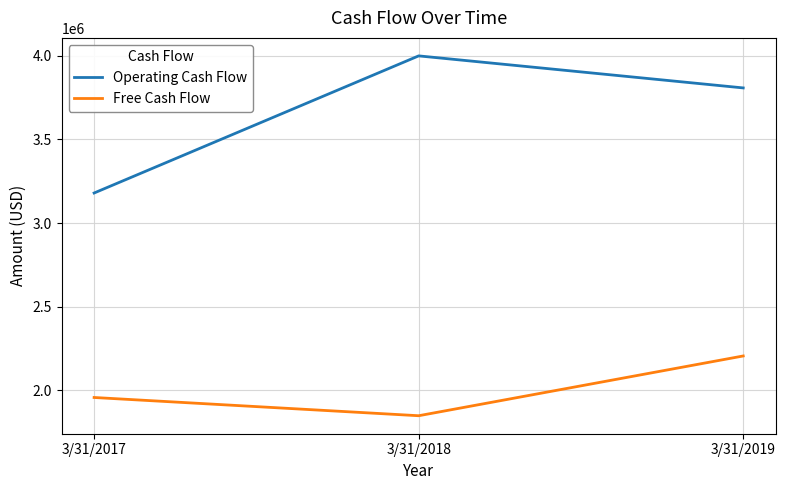

Reading left to right, extract all data points from this chart.

Operating Cash Flow: 3/31/2017=3179799	3/31/2018=3999131	3/31/2019=3807698
Free Cash Flow: 3/31/2017=1958010	3/31/2018=1849016	3/31/2019=2206102